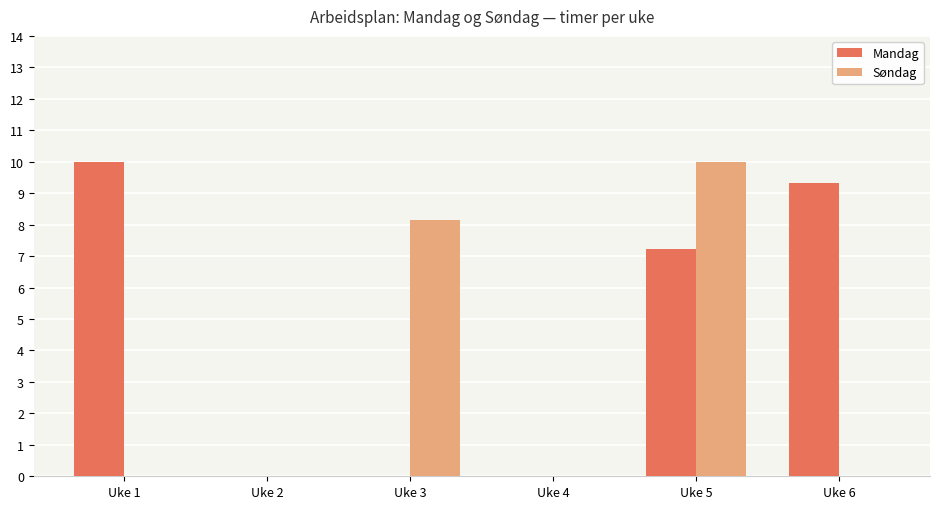

At which category is the sum across all series the highest?

Uke 5